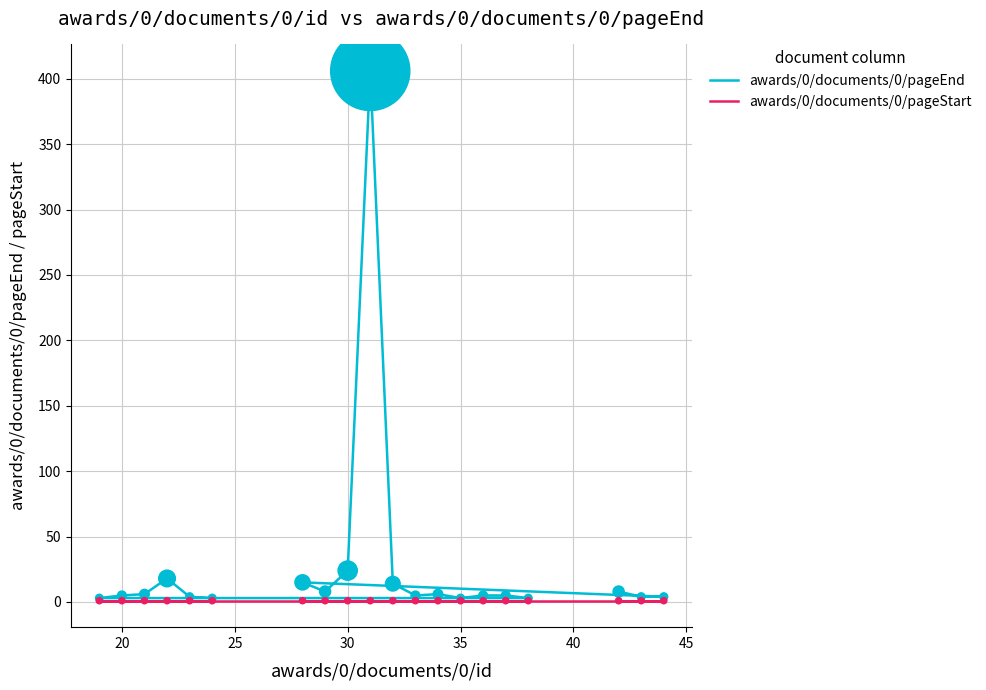

Is the value of awards/0/documents/0/pageStart at 11 greater than the value of awards/0/documents/0/pageEnd at 10?

No